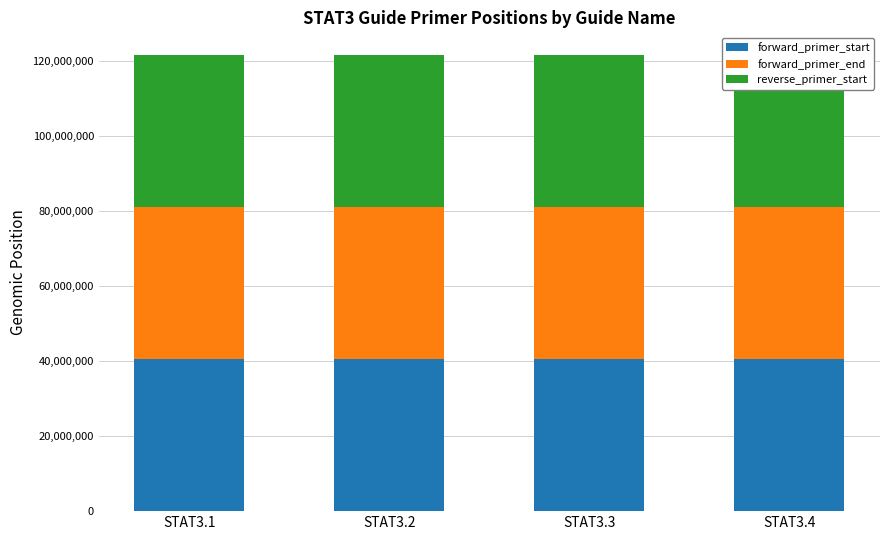

Is the value of forward_primer_end at STAT3.2 greater than the value of reverse_primer_start at STAT3.2?

No